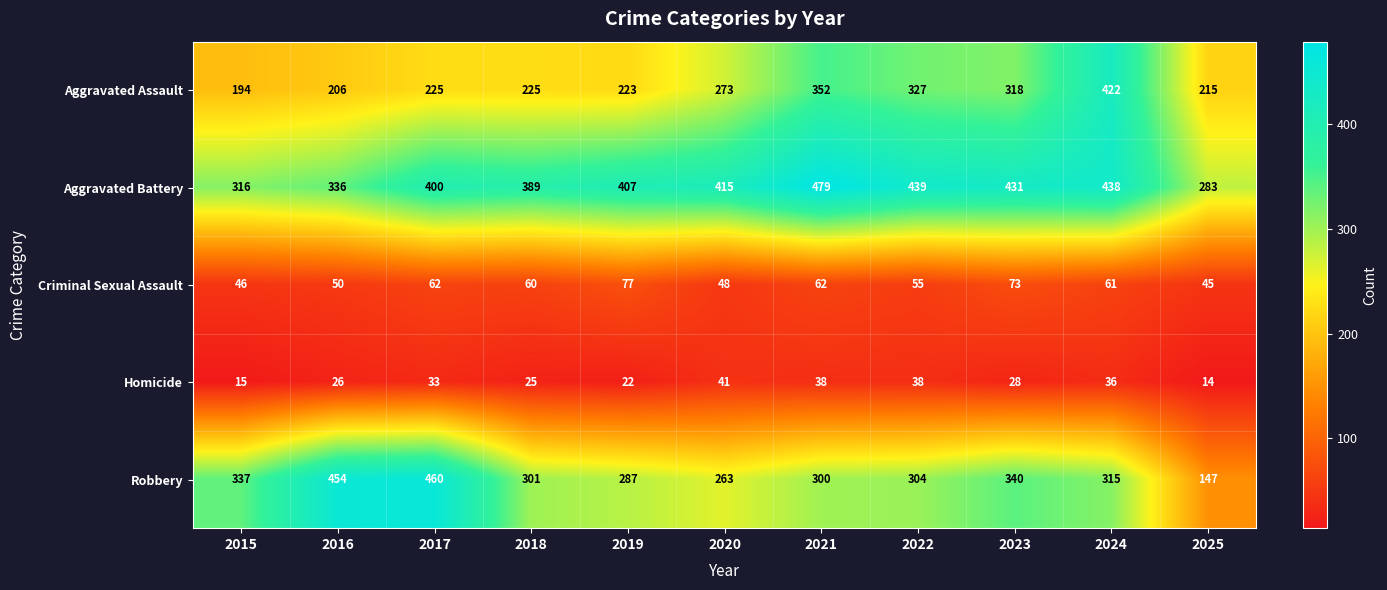

At which category is the sum across all series the highest?

2024